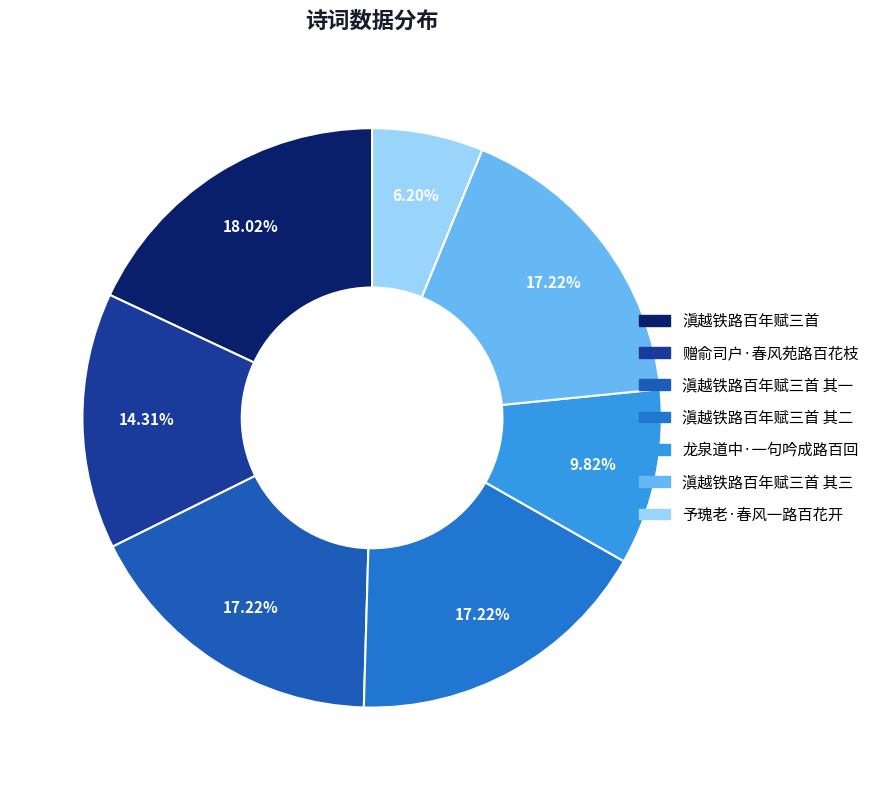

How many slices are in this pie chart?

7